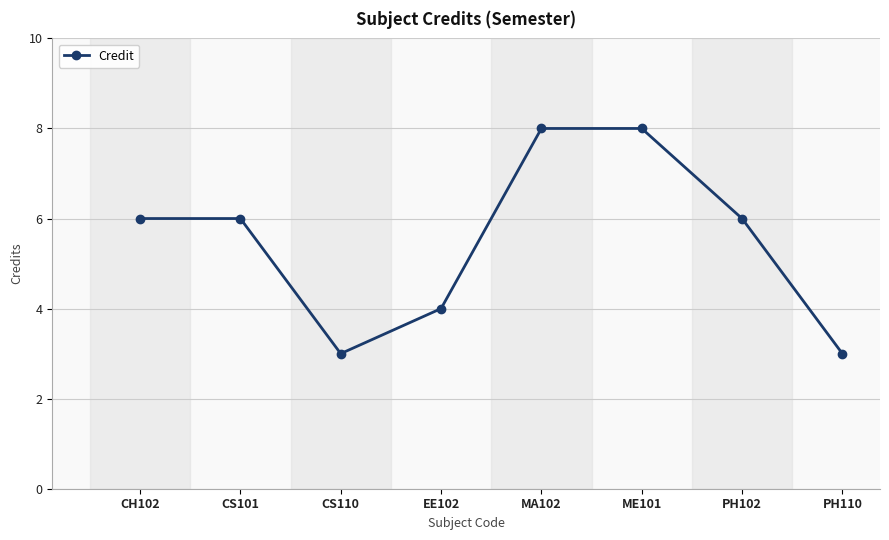

The value at PH110 is 3. True or false?

True